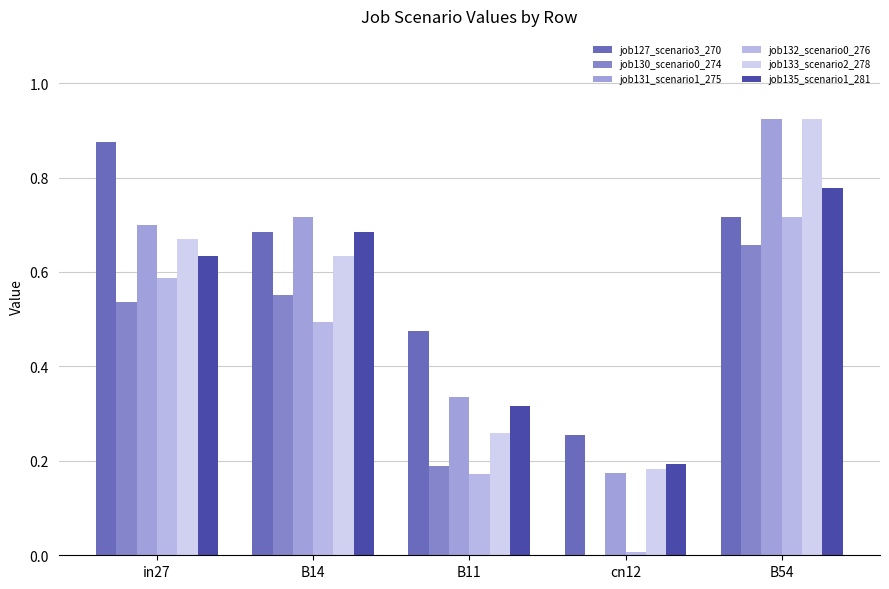

At how many categories does at least one series exceed 0?

5